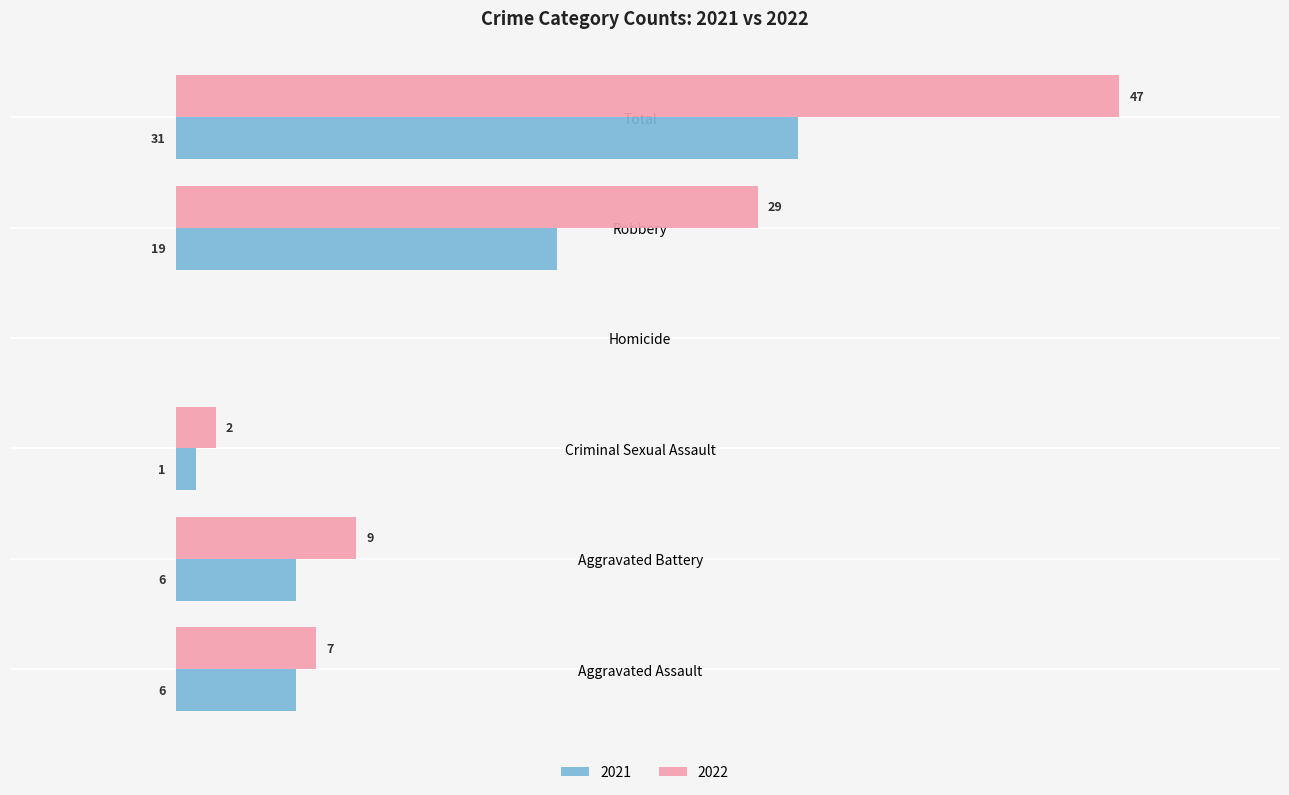

Which category has the highest value across all series?

Total